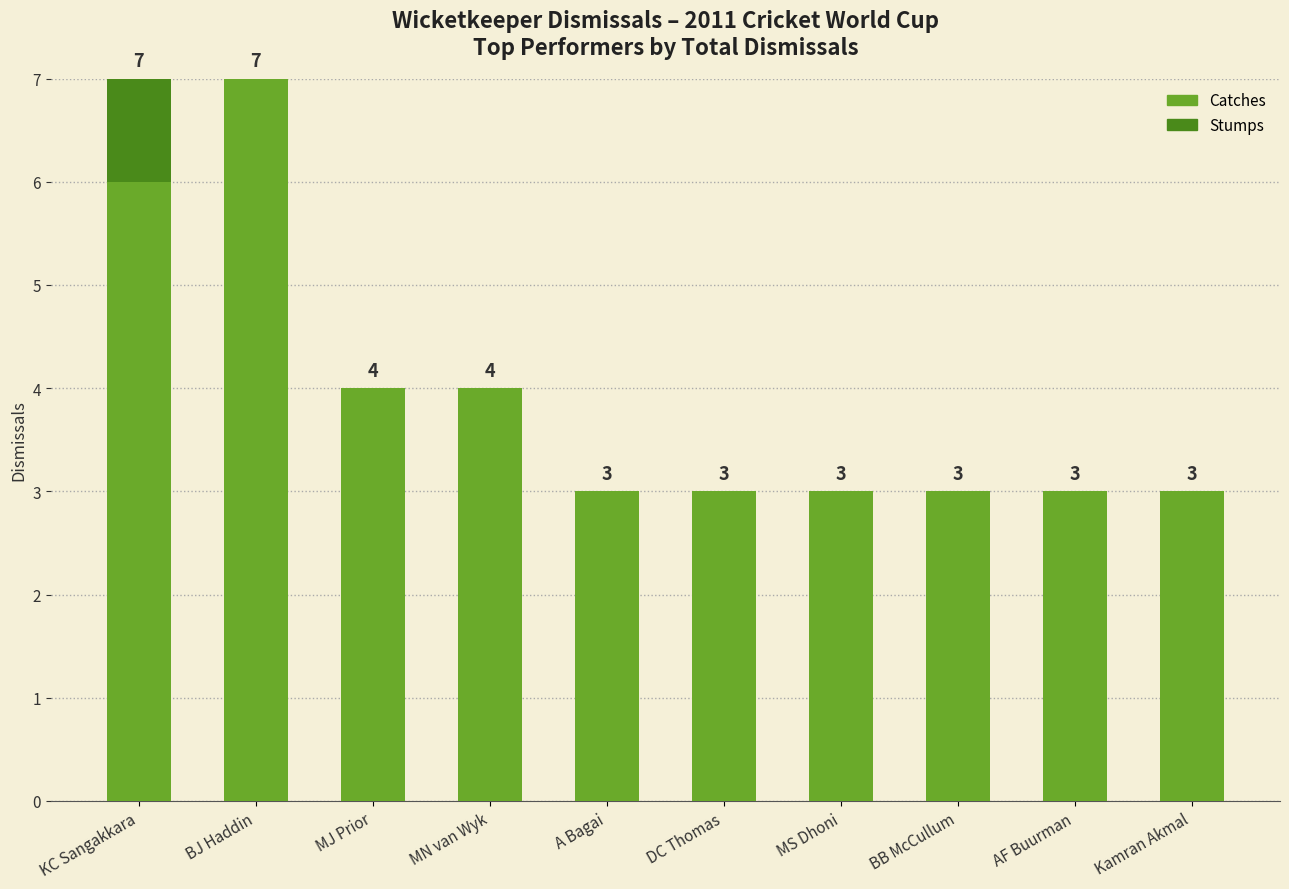

True or false: Catches has a value of 10 at KC Sangakkara.

False